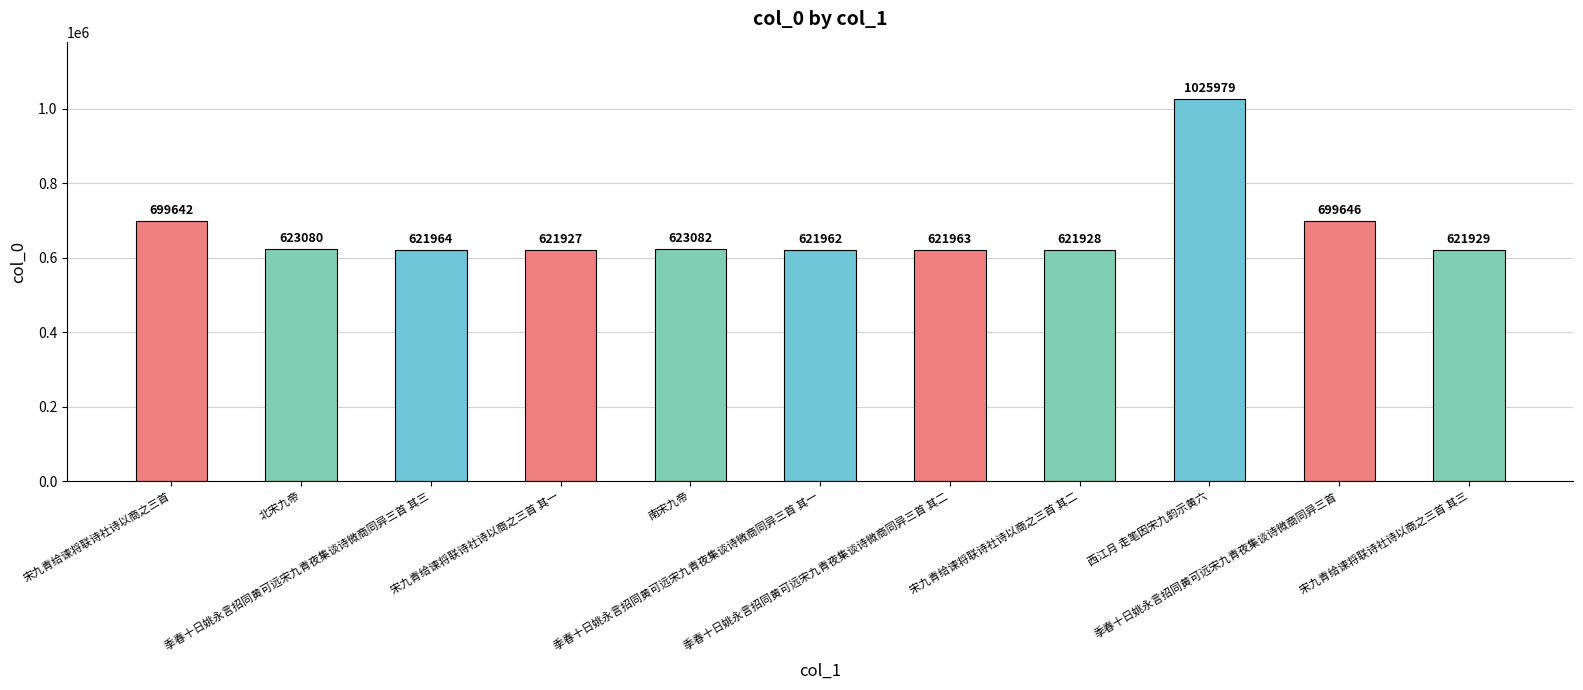

Which has a higher value, 西江月 走笔因宋九韵示黄六 or 季春十日姚永言招同黄可远宋九青夜集谈诗微商同异三首 其一?

西江月 走笔因宋九韵示黄六